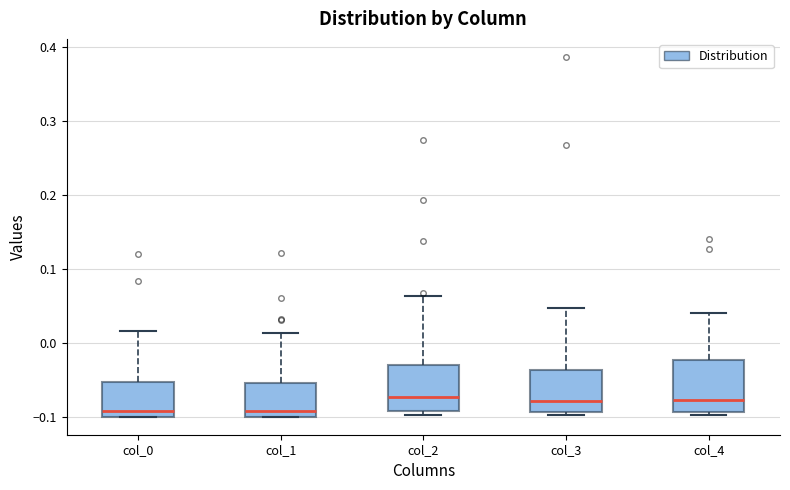

Reading left to right, read every box against the y-axis: the position of its median line, the range the box covers, and the ends of its whiskers. The values are not printed on the chart, so give them approximately, as read against the axis.

col_0: median -0.09, box -0.10 to -0.05, whiskers -0.10 to 0.02
col_1: median -0.09, box -0.10 to -0.05, whiskers -0.10 to 0.01
col_2: median -0.07, box -0.09 to -0.03, whiskers -0.10 to 0.06
col_3: median -0.08, box -0.09 to -0.04, whiskers -0.10 to 0.05
col_4: median -0.08, box -0.09 to -0.02, whiskers -0.10 to 0.04